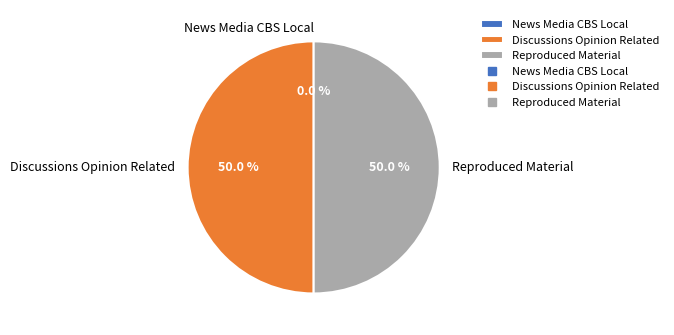

Do News Media CBS Local and Discussions Opinion Related together represent more than half of the pie?

No